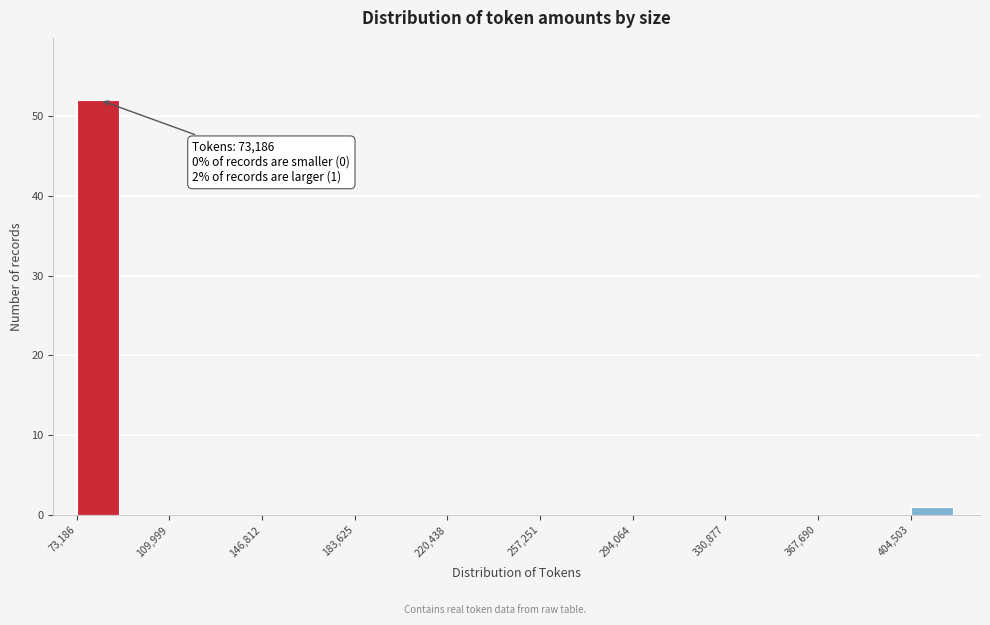

Read against the x-axis, roughly where is the centre of the tallest bar?

80000